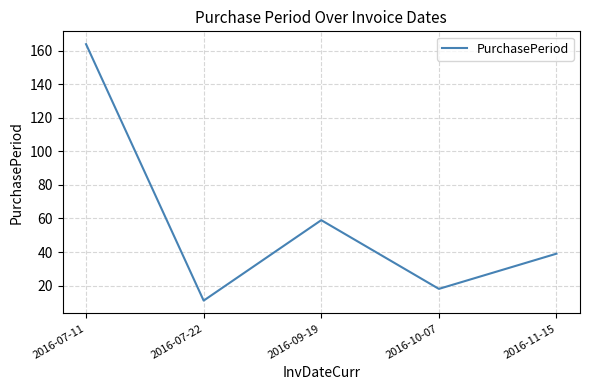

At which category does the chart reach its minimum across all series?

2016-07-22